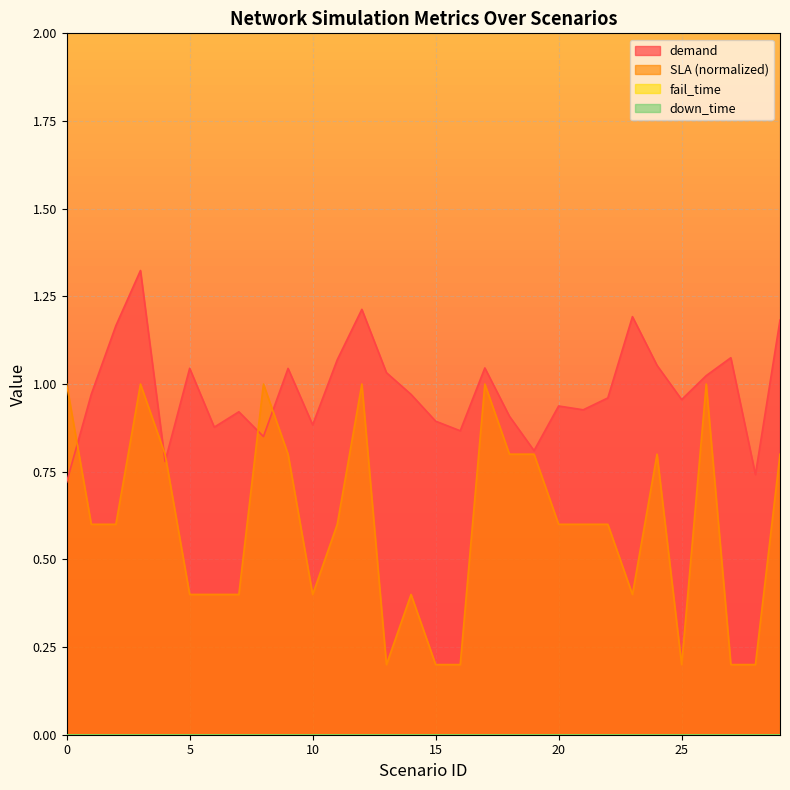

Reading right to left, extract all data points from this chart.

demand: 29=1.2	28=0.7	27=1.1	26=1.0	25=1.0	24=1.1	23=1.2	22=1.0	21=0.9	20=0.9	19=0.8	18=0.9	17=1.0	16=0.9	15=0.9	14=1.0	13=1.0	12=1.2	11=1.1	10=0.9	9=1.0	8=0.9	7=0.9	6=0.9	5=1.0	4=0.8	3=1.3	2=1.2	1=1.0	0=0.7
SLA: 29=0.8	28=0.2	27=0.2	26=1.0	25=0.2	24=0.8	23=0.4	22=0.6	21=0.6	20=0.6	19=0.8	18=0.8	17=1.0	16=0.2	15=0.2	14=0.4	13=0.2	12=1.0	11=0.6	10=0.4	9=0.8	8=1.0	7=0.4	6=0.4	5=0.4	4=0.8	3=1.0	2=0.6	1=0.6	0=1.0